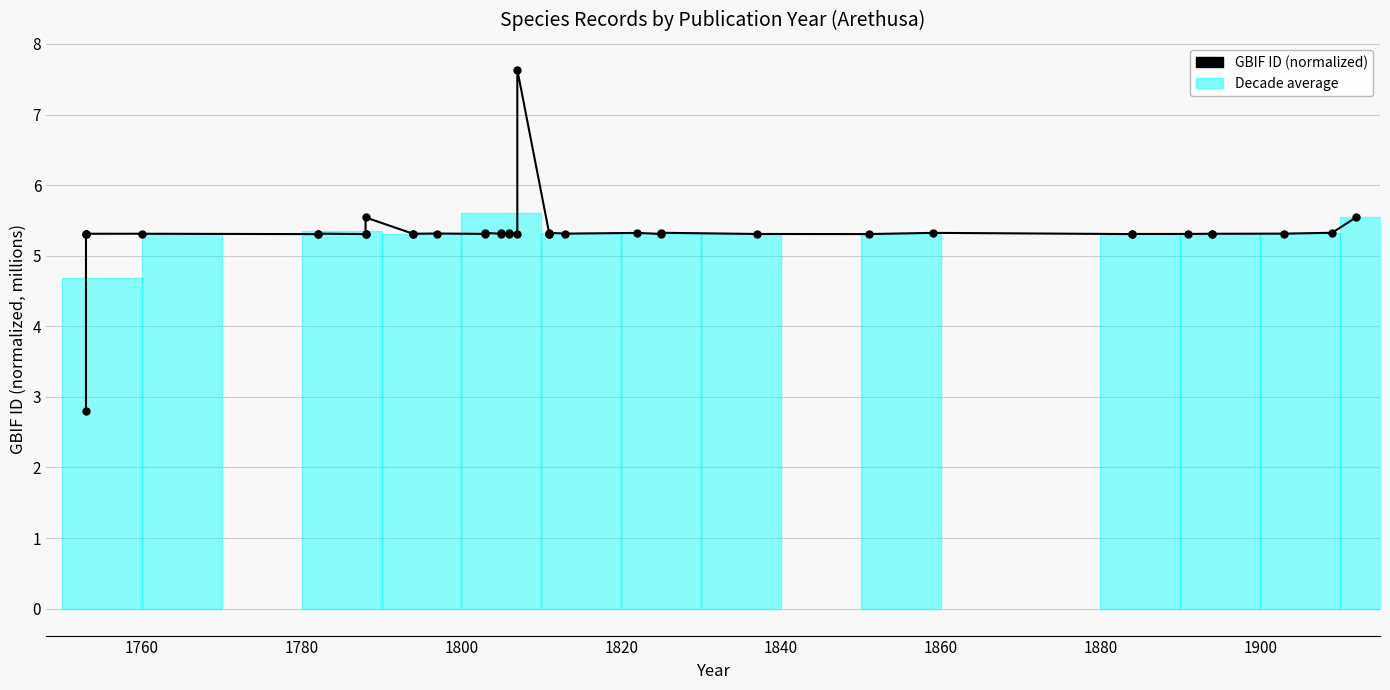

What is the maximum value shown in the chart?

7.6